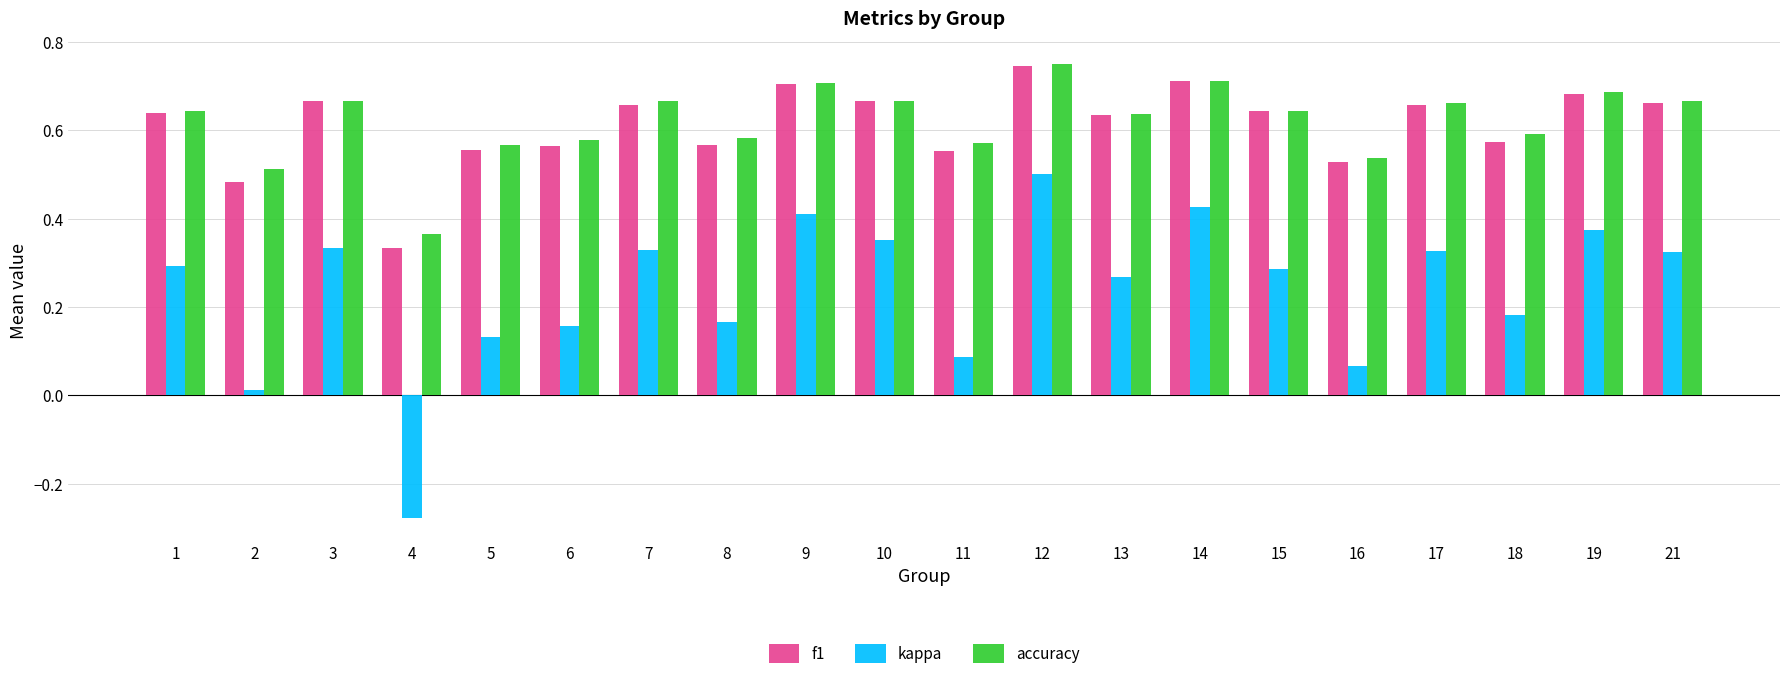

Is it true that f1 equals 0.6 at 11?

True